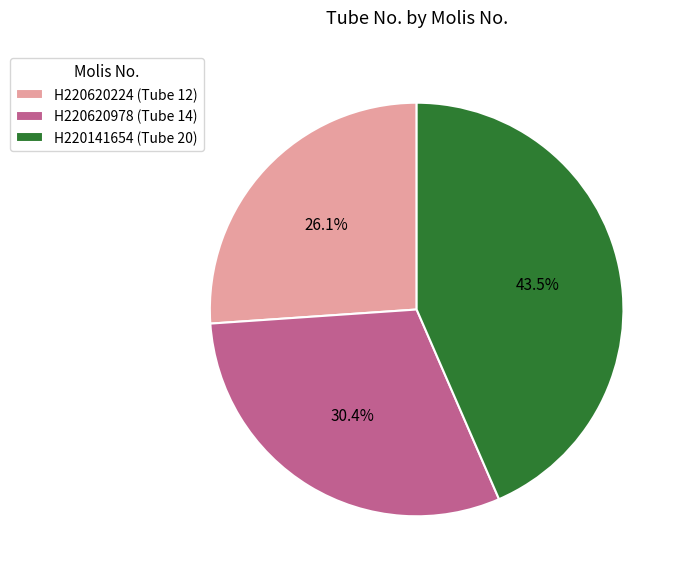

True or false: H220620224 accounts for 26% of the total.

True